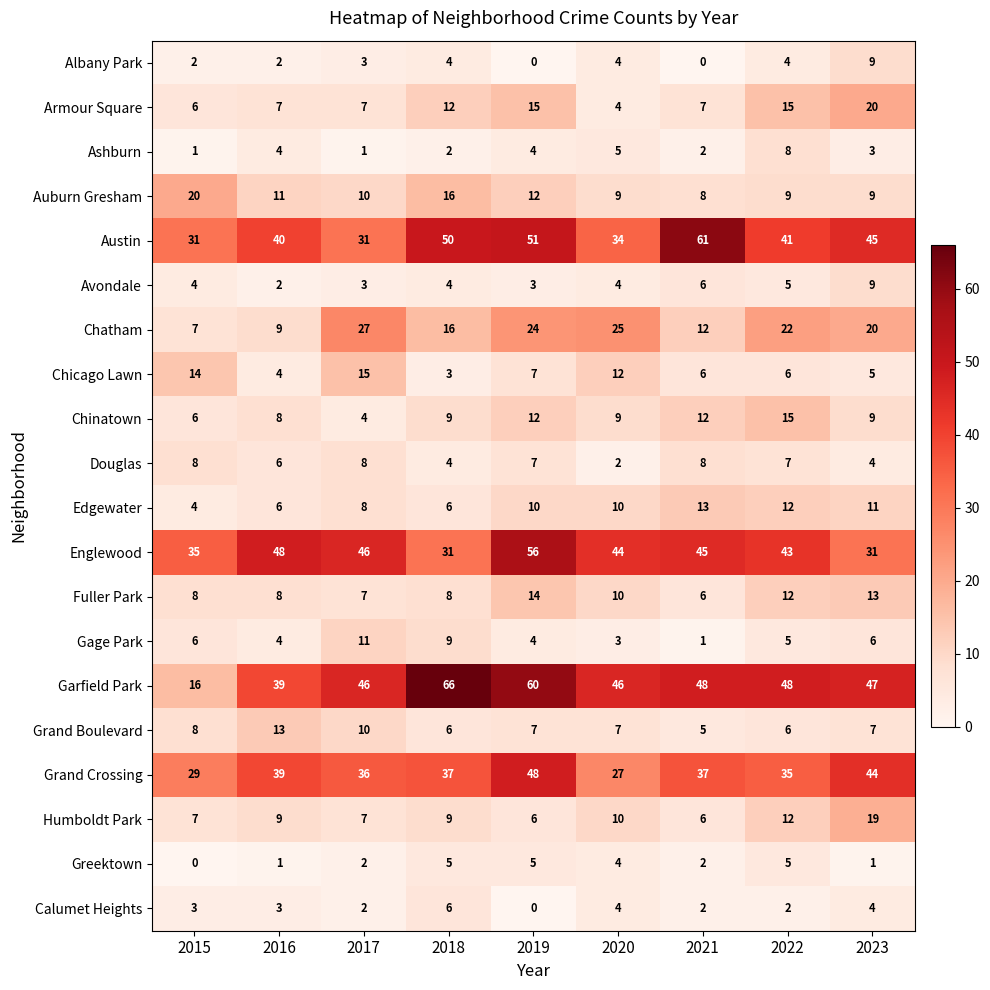

Which label corresponds to the largest value in the chart?

2018